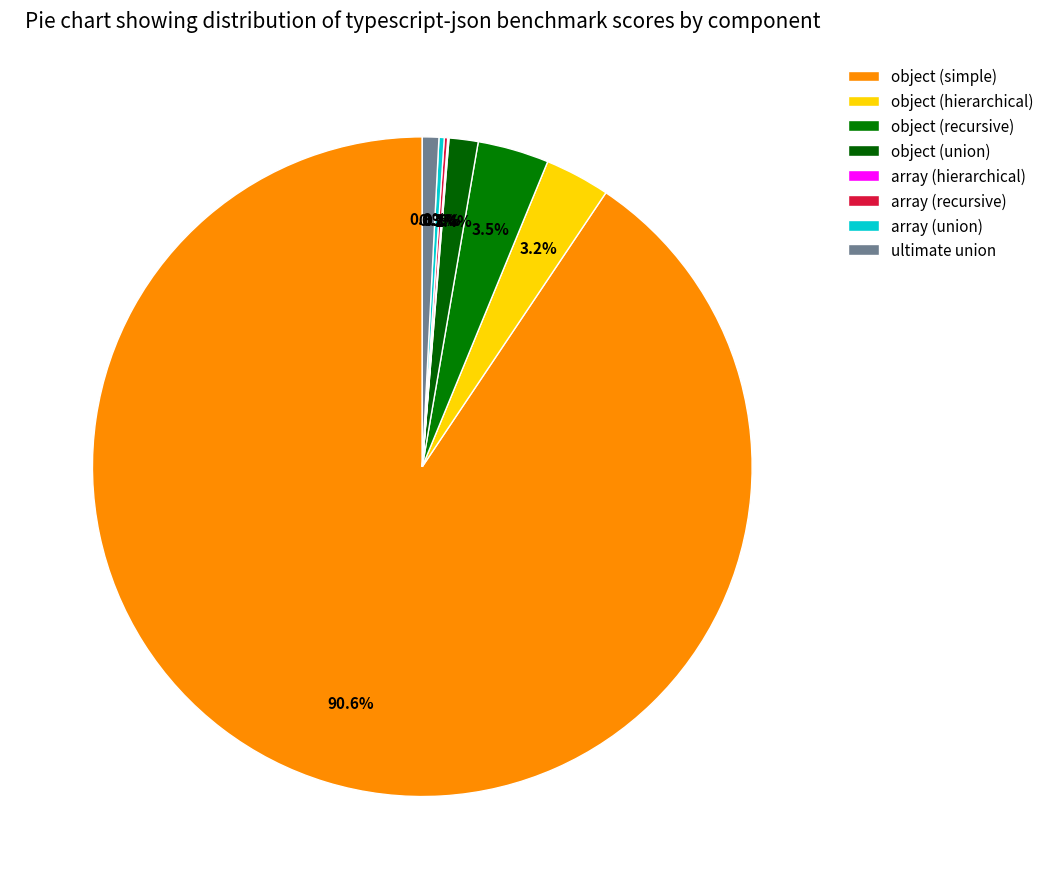

True or false: object (recursive) accounts for 12% of the total.

False